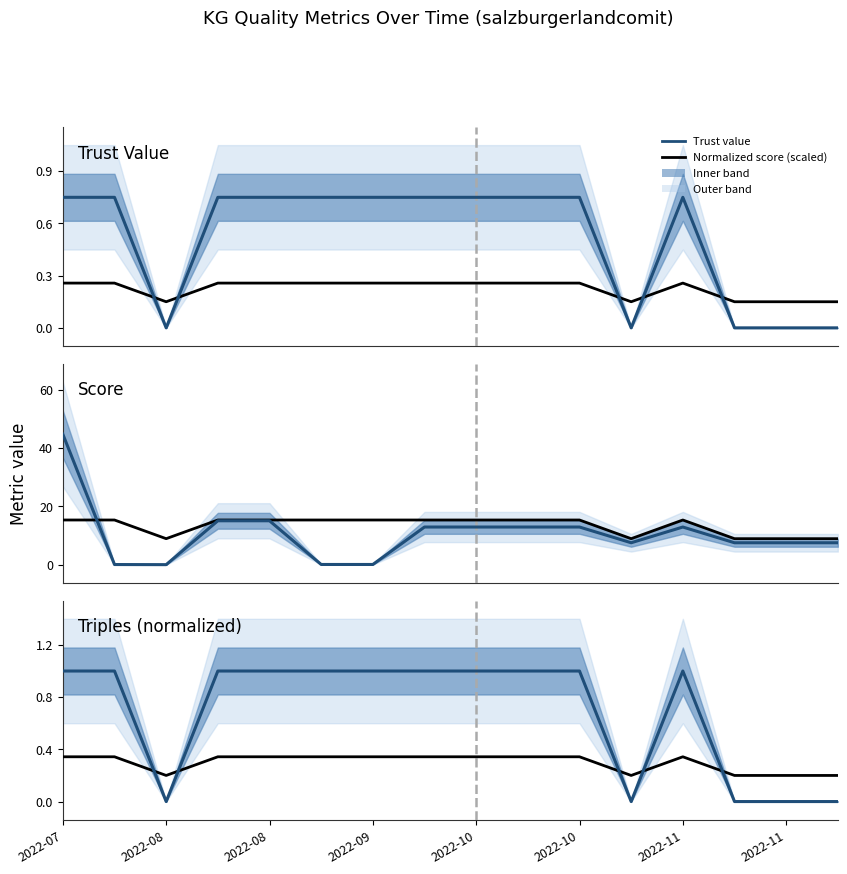

What is the value of the Normalized score (scaled) point at the 14th from the left?

0.2